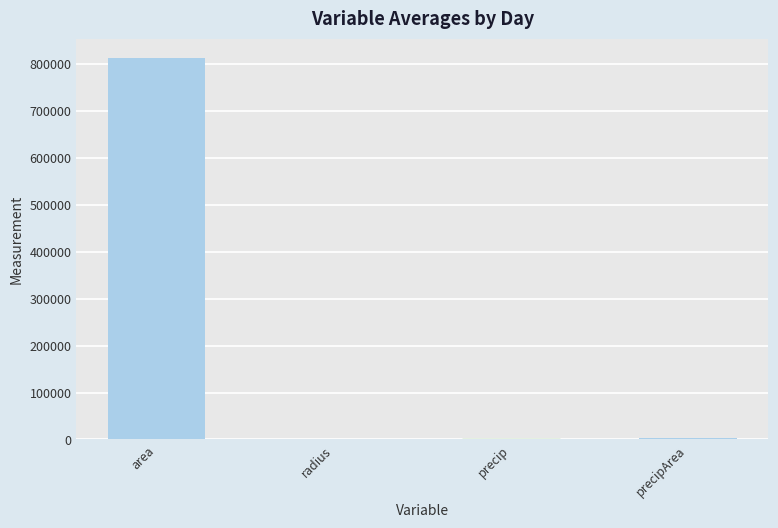

What is the approximate value at area?

813229.2